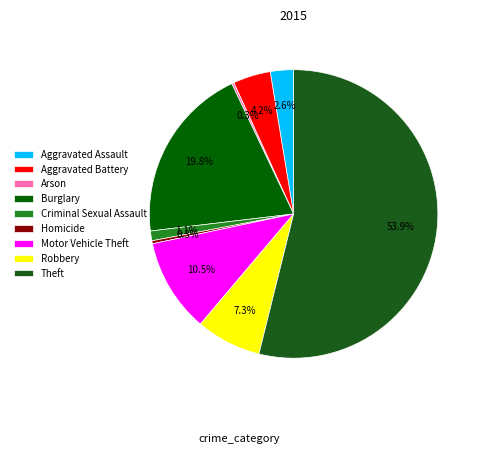

Which slice is the largest?

Theft